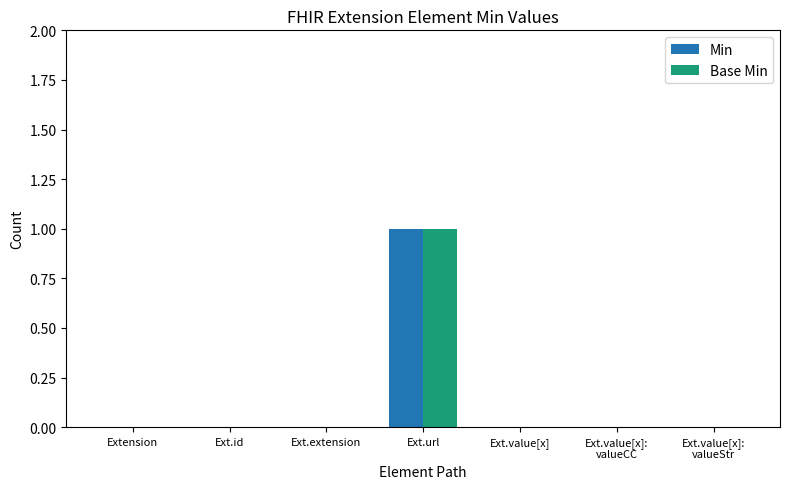

The value of Min at Ext.url is 1. True or false?

True